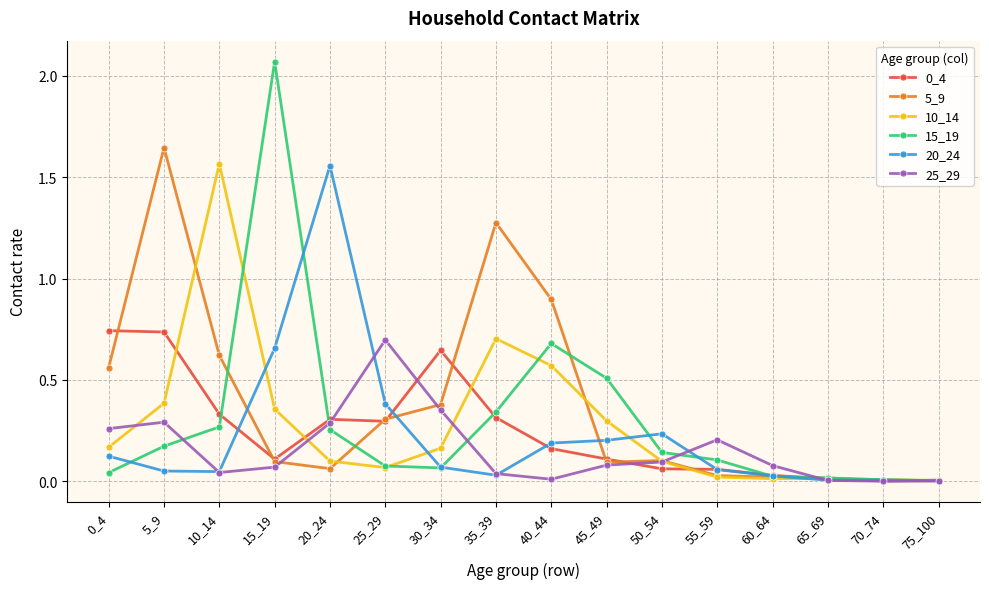

Which category has the highest value across all series?

15_19